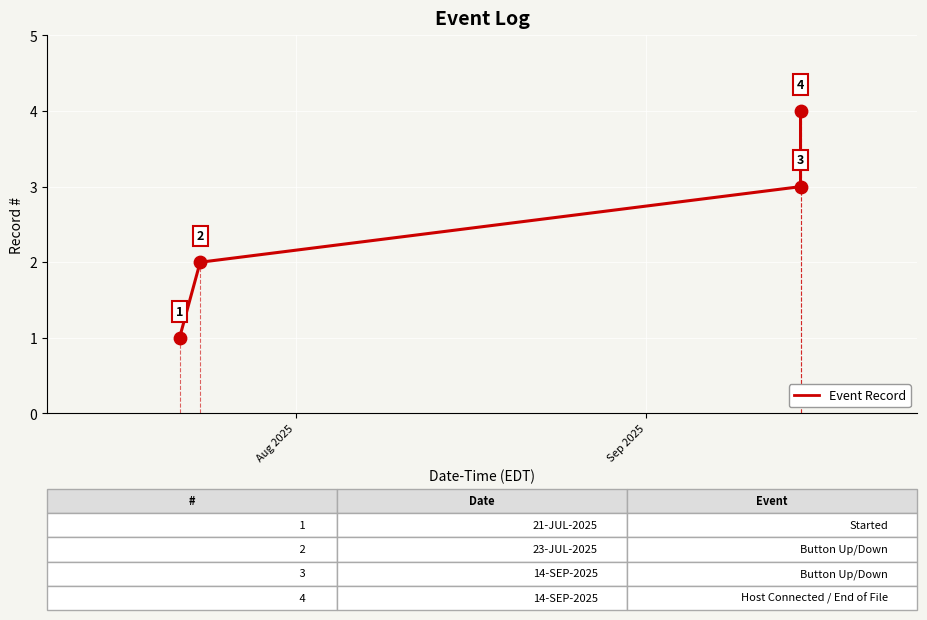

What is the difference between the maximum and minimum values?

3